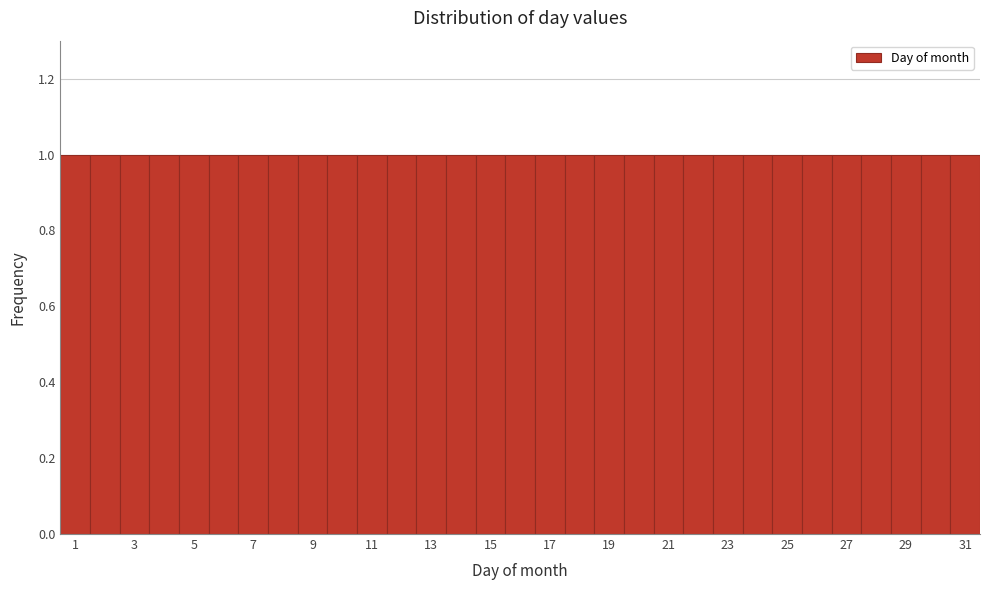

Reading left to right, transcribe this chart: for each bar, give the range it covers on the x-axis and its height. Neither the bar edges nor the heights are printed on the chart, so give them approximately, as read against the axes.

0.5 to 1.5: 1
1.5 to 2.5: 1
2.5 to 3.5: 1
3.5 to 4.5: 1
4.5 to 5.5: 1
5.5 to 6.5: 1
6.5 to 7.5: 1
7.5 to 8.5: 1
8.5 to 9.5: 1
9.5 to 10.5: 1
10.5 to 11.5: 1
11.5 to 12.5: 1
12.5 to 13.5: 1
13.5 to 14.5: 1
14.5 to 15.5: 1
15.5 to 16.5: 1
16.5 to 17.5: 1
17.5 to 18.5: 1
18.5 to 19.5: 1
19.5 to 20.5: 1
20.5 to 21.5: 1
21.5 to 22.5: 1
22.5 to 23.5: 1
23.5 to 24.5: 1
24.5 to 25.5: 1
25.5 to 26.5: 1
26.5 to 27.5: 1
27.5 to 28.5: 1
28.5 to 29.5: 1
29.5 to 30.5: 1
30.5 to 31.5: 1